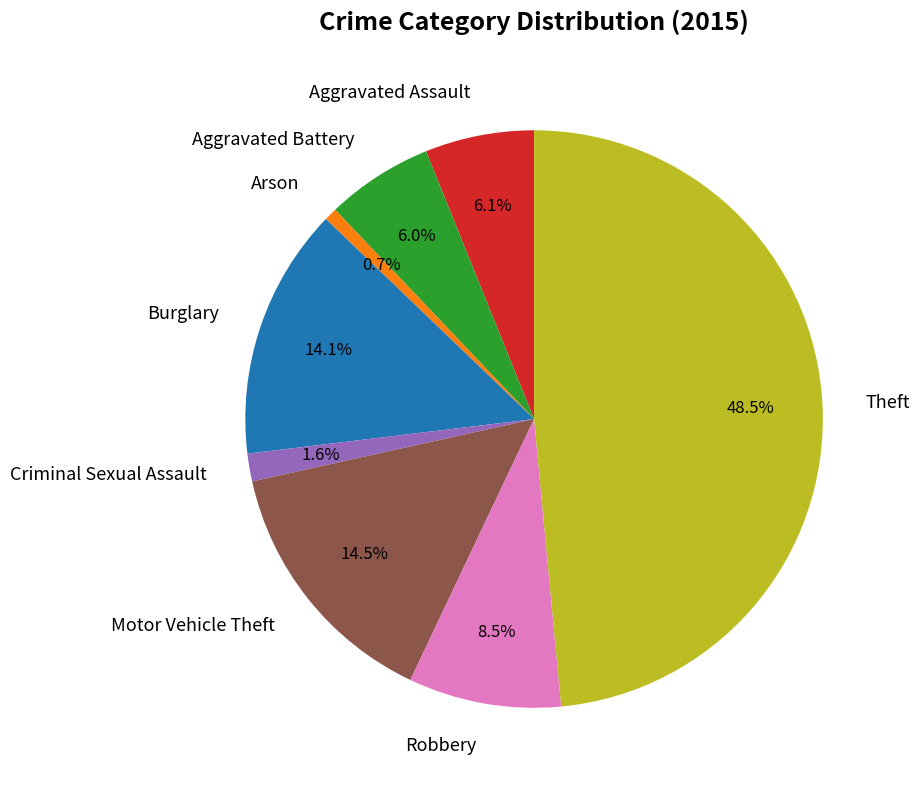

To the nearest percent, what is the difference between the Aggravated Assault and Robbery slice percentages?

2%